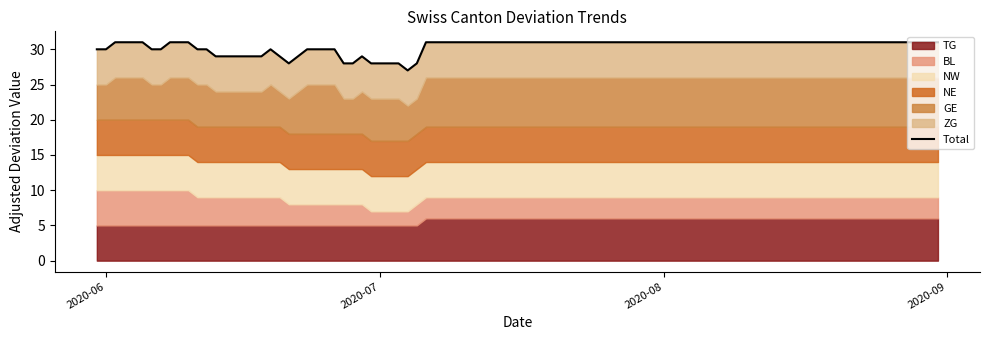

What are all the series names shown in the legend?

TG, BL, NW, NE, GE, ZG